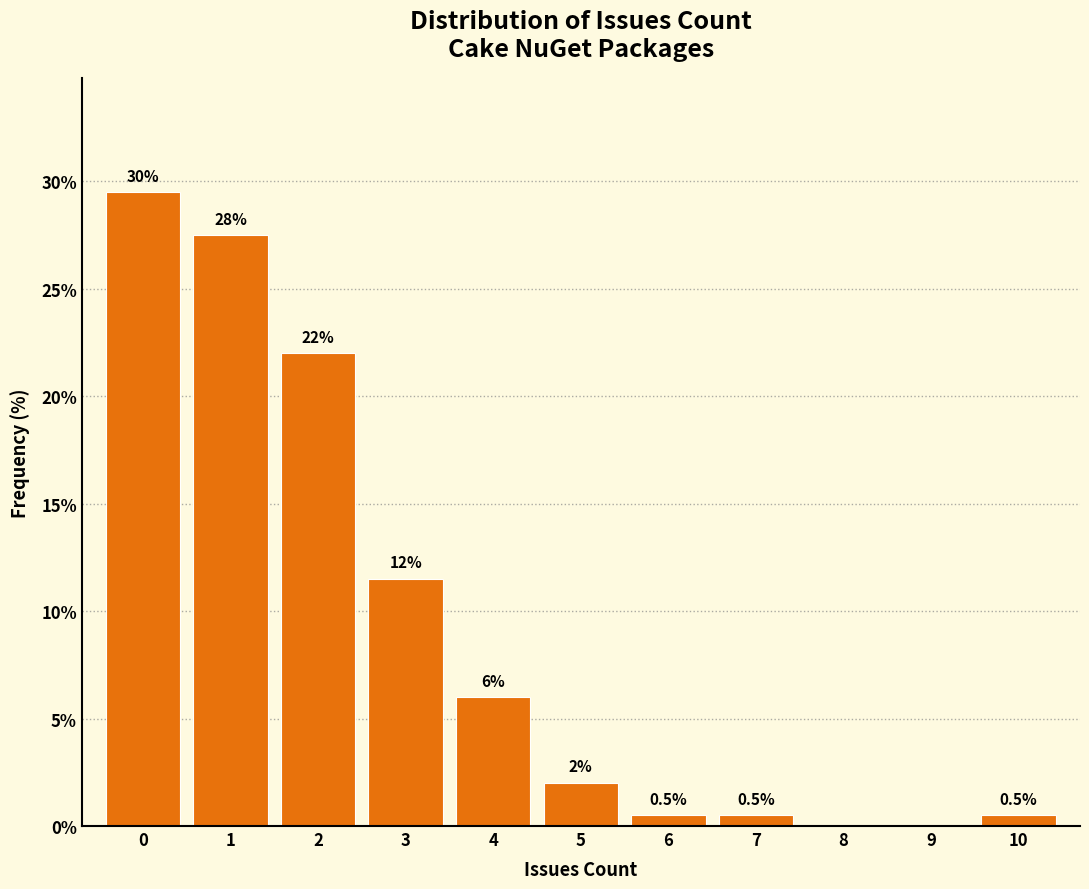

Which range on the x-axis has the tallest bar?

-0.5 to 0.5